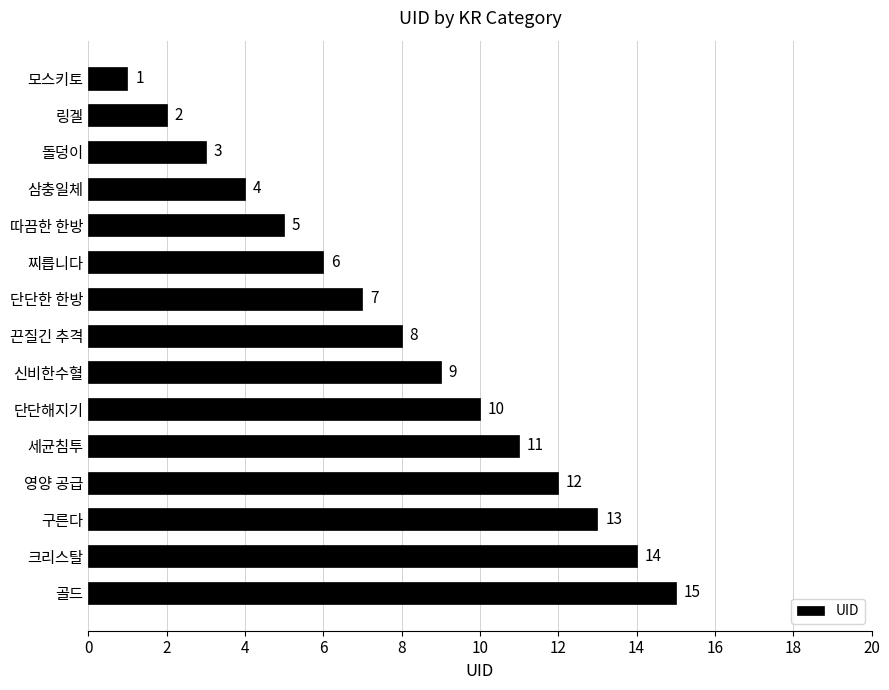

Rank the categories by value from highest to lowest.

골드, 크리스탈, 구른다, 영양 공급, 세균침투, 단단해지기, 신비한수혈, 끈질긴 추격, 단단한 한방, 찌릅니다, 따끔한 한방, 삼충일체, 돌덩이, 링겔, 모스키토